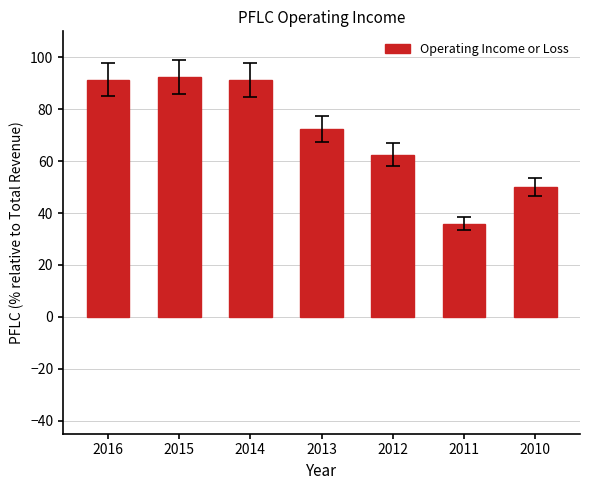

What is the difference between the values at 2013 and 2012?

9.9